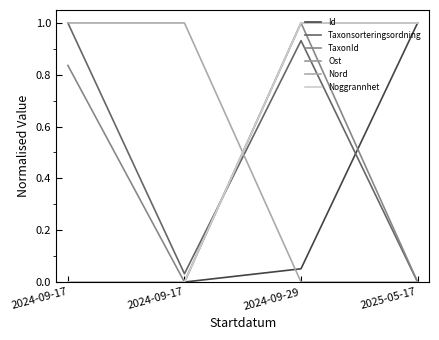

Is this an area chart (filled region under the line)?

No